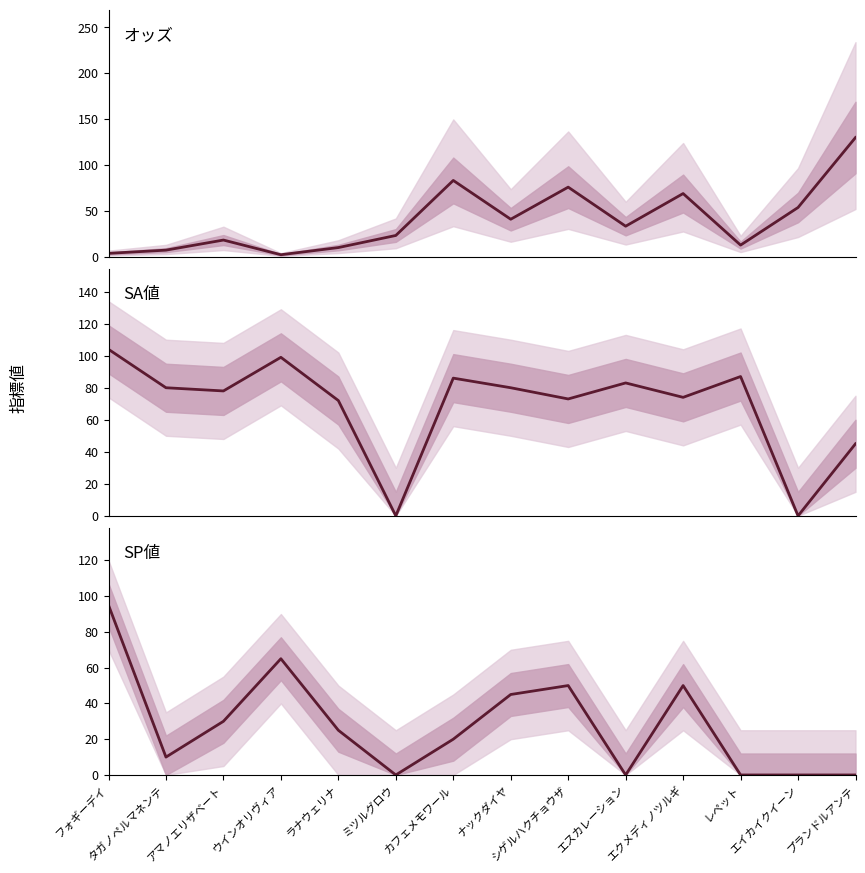

How many interior local peaks does the オッズ series have?

4